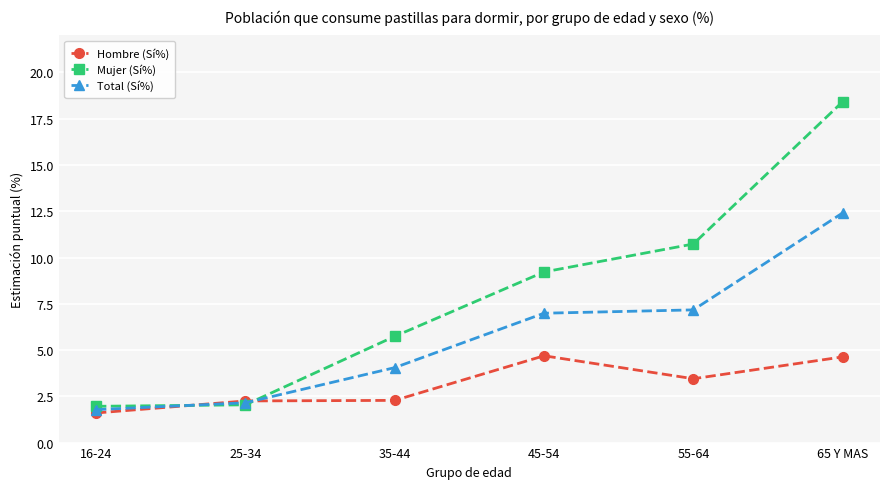

Which series has the widest spread of values?

Mujer (Sí%)